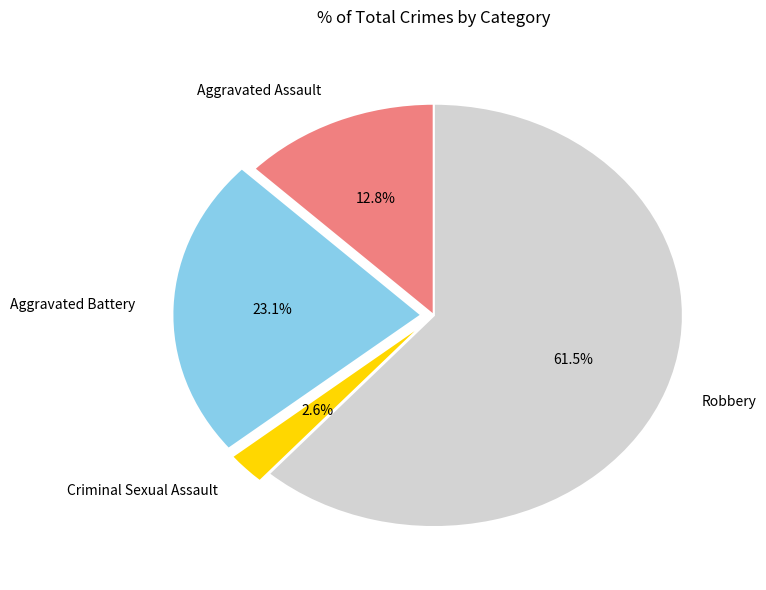

What percentage is the Aggravated Assault slice, to the nearest percent?

13%